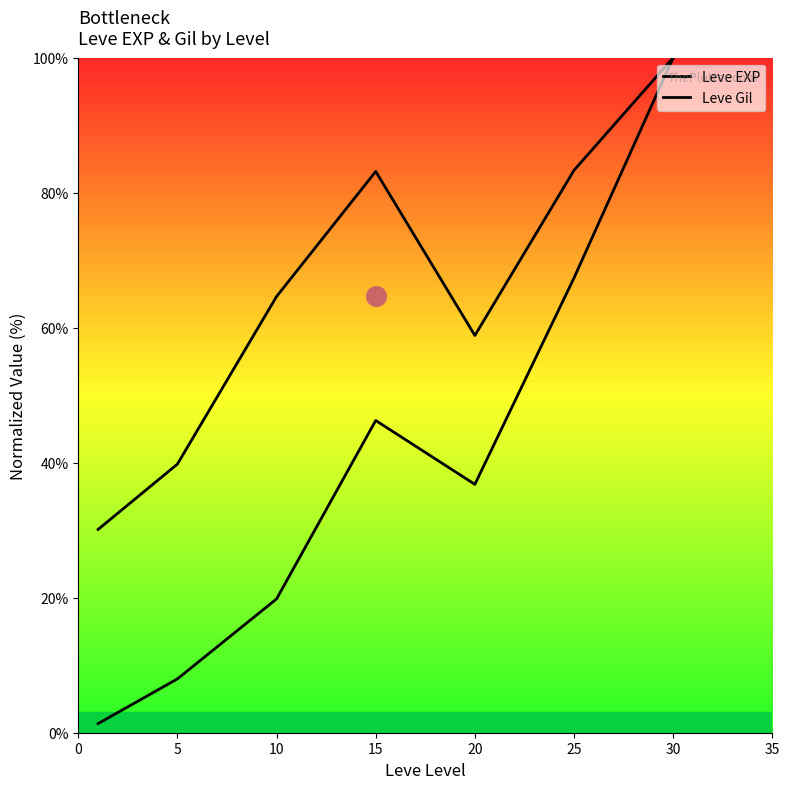

At how many categories does at least one series exceed 88?

1